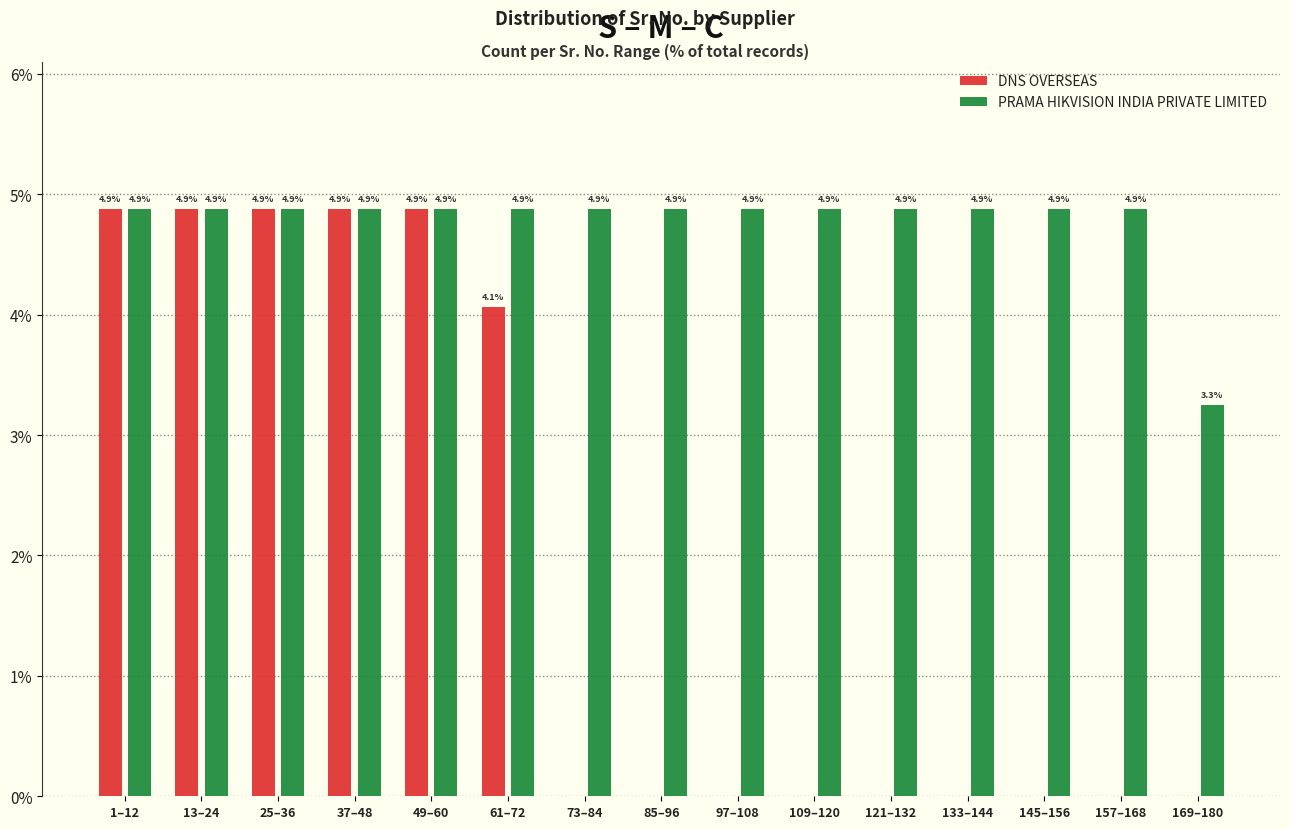

Reading left to right, transcribe all the data shown in this chart.

DNS OVERSEAS: 1–12=4.9	13–24=4.9	25–36=4.9	37–48=4.9	49–60=4.9	61–72=4.1	73–84=0.0	85–96=0.0	97–108=0.0	109–120=0.0	121–132=0.0	133–144=0.0	145–156=0.0	157–168=0.0	169–180=0.0
PRAMA HIKVISION INDIA PRIVATE LIMITED: 1–12=4.9	13–24=4.9	25–36=4.9	37–48=4.9	49–60=4.9	61–72=4.9	73–84=4.9	85–96=4.9	97–108=4.9	109–120=4.9	121–132=4.9	133–144=4.9	145–156=4.9	157–168=4.9	169–180=3.3